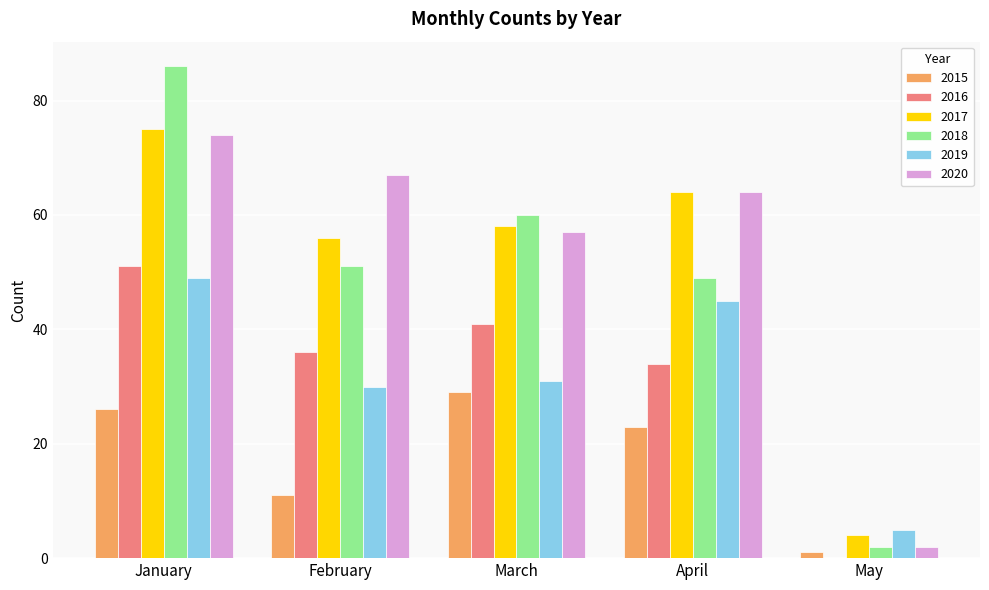

At which category is the sum across all series the highest?

January